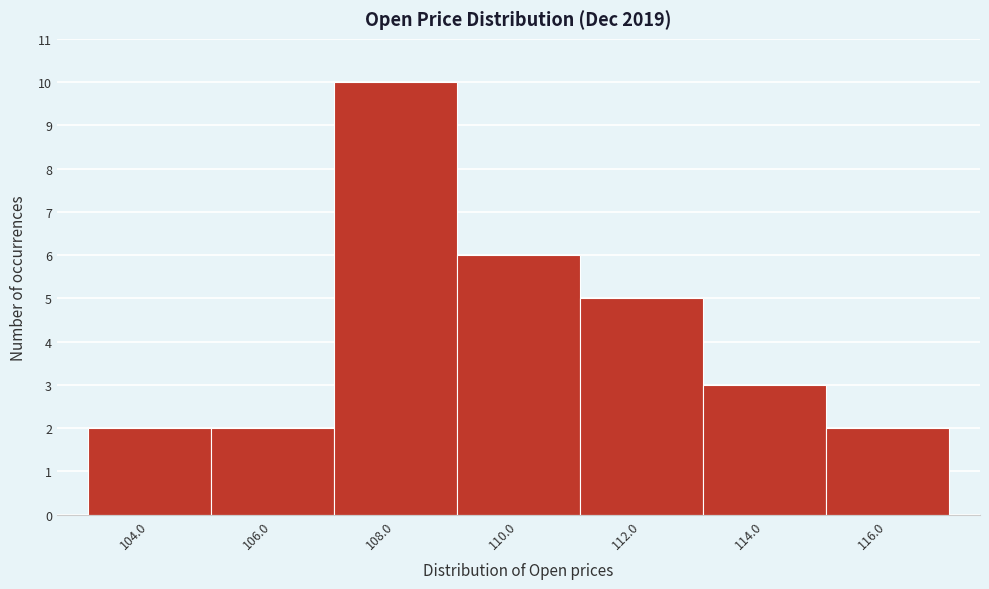

Reading left to right, transcribe all the data shown in this chart.

2	2	10	6	5	3	2